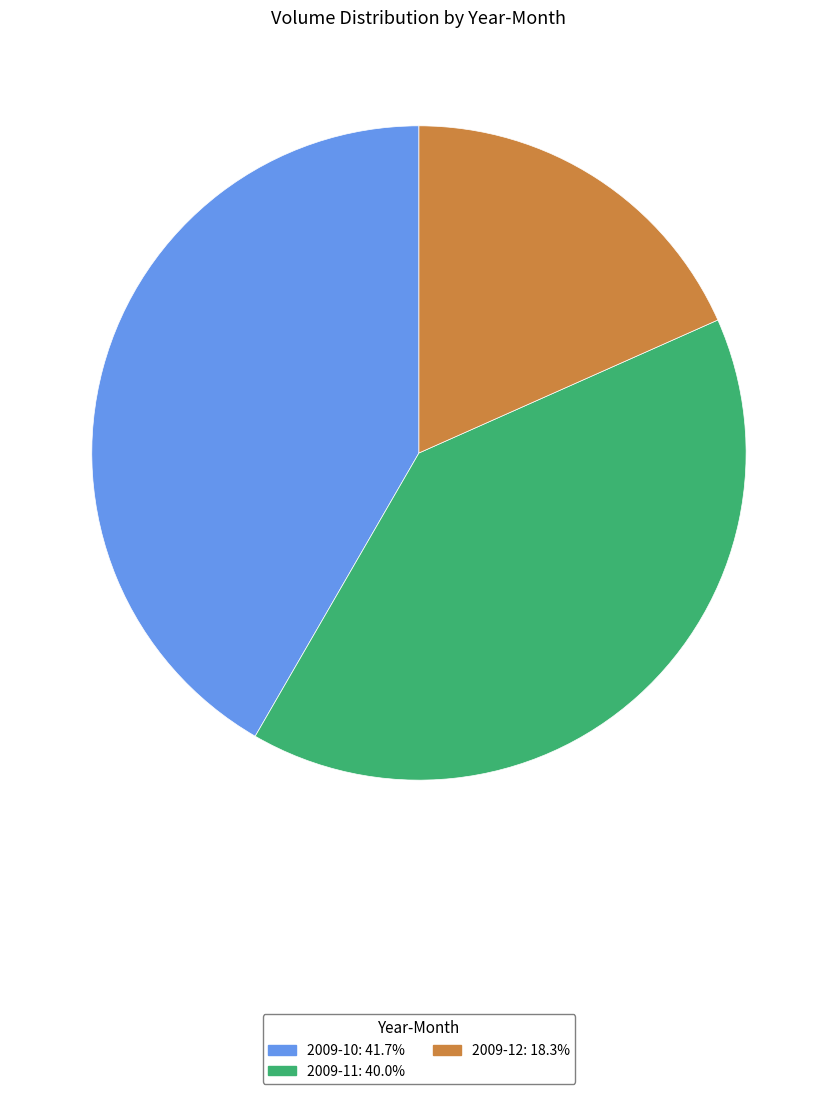

Is there any slice that represents more than half of the pie?

No